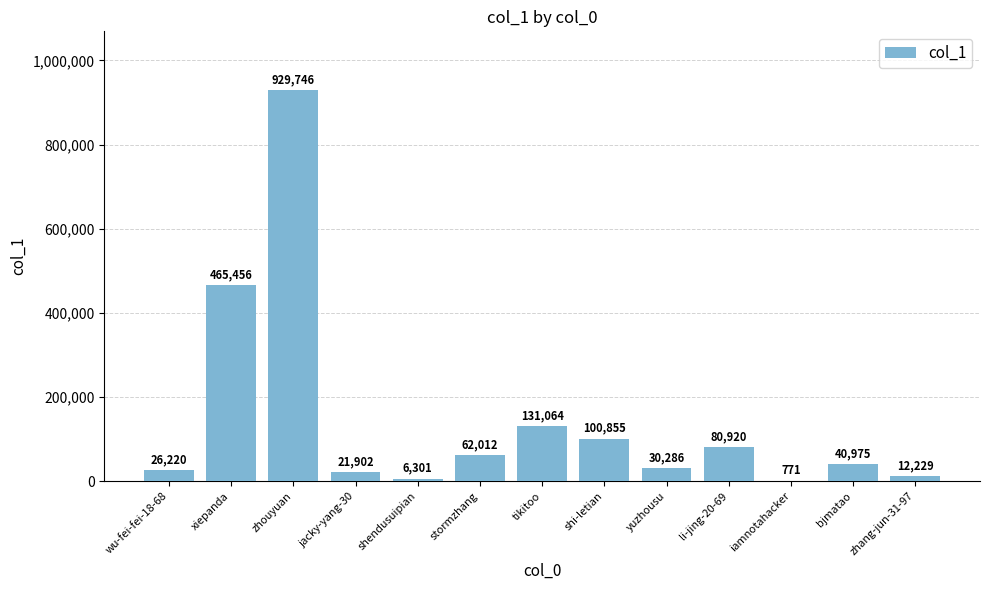

Are the bars grouped side by side (vs. stacked)?

No